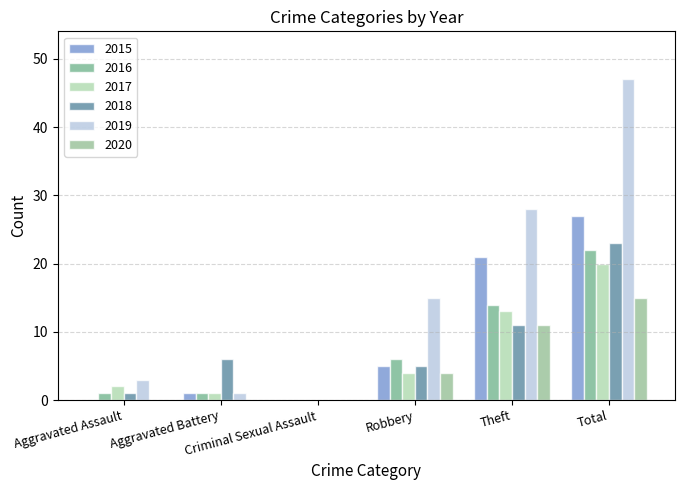

Which category has the highest value in the 2016 series?

Total